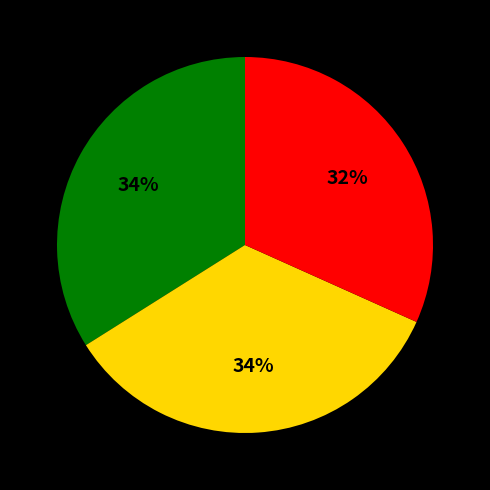

Is there a majority slice in this chart?

No